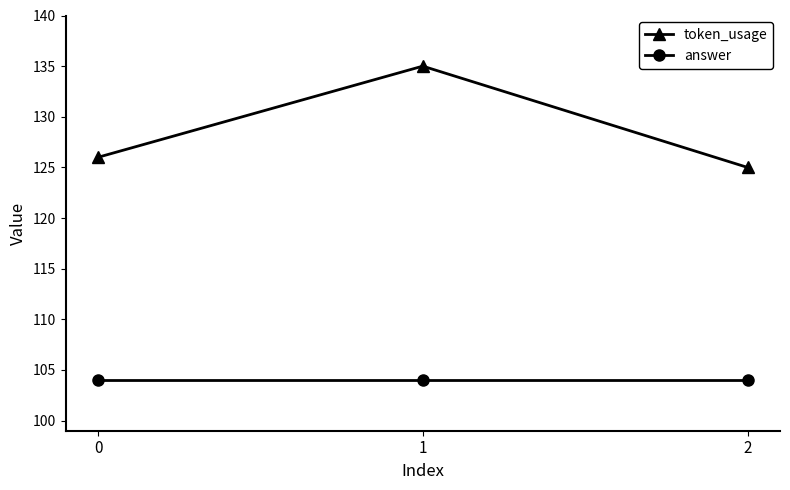

Read the answer value at 0.

104